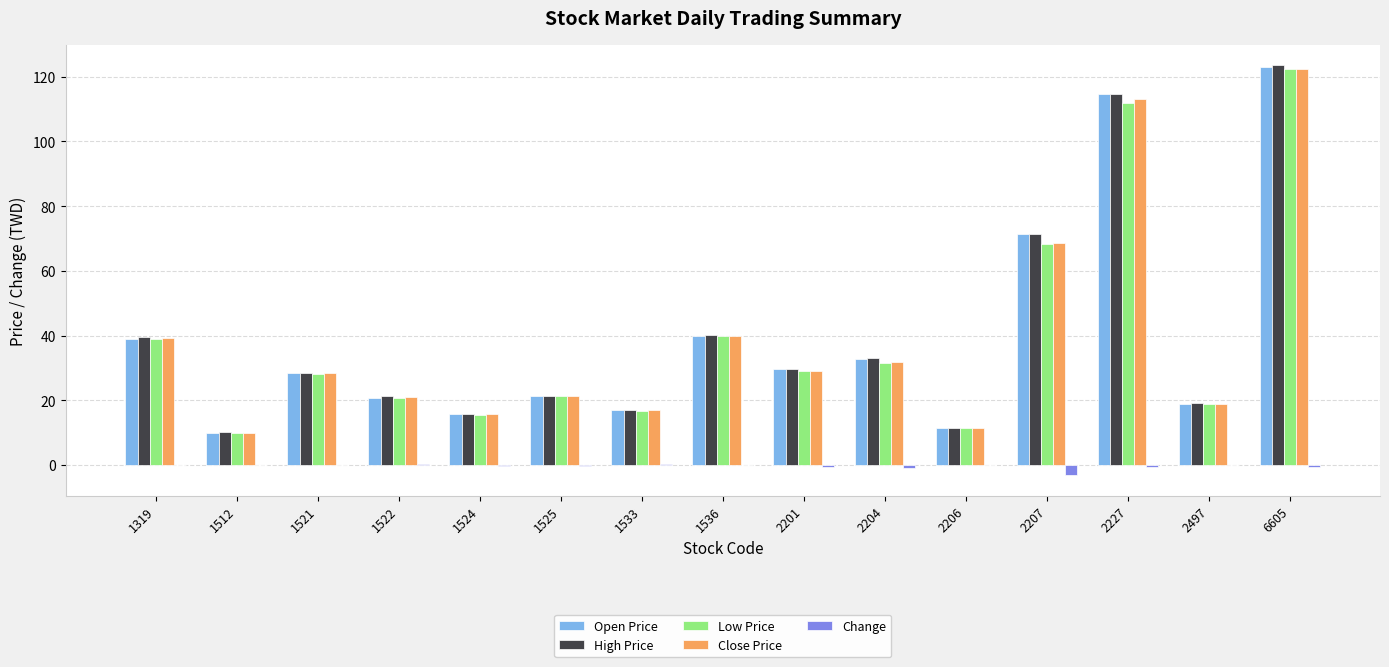

At which category is the sum across all series the highest?

6605